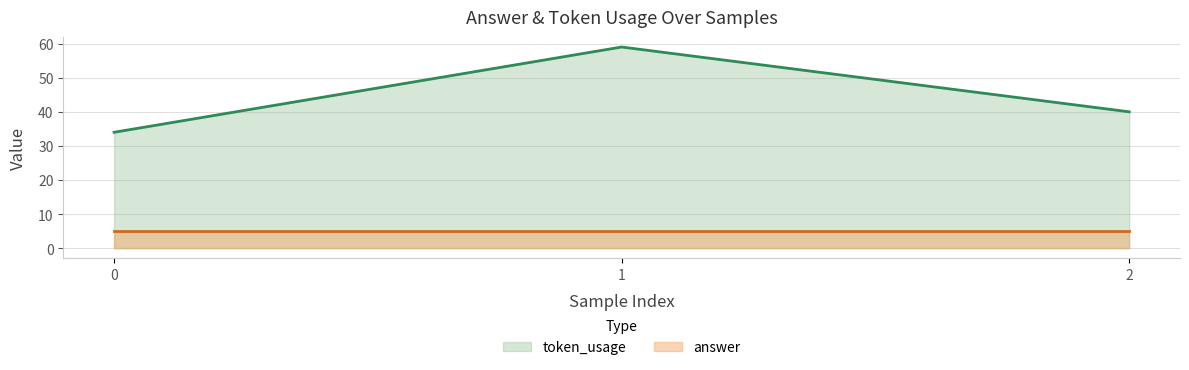

What is the value of the 2nd point from the left?

59